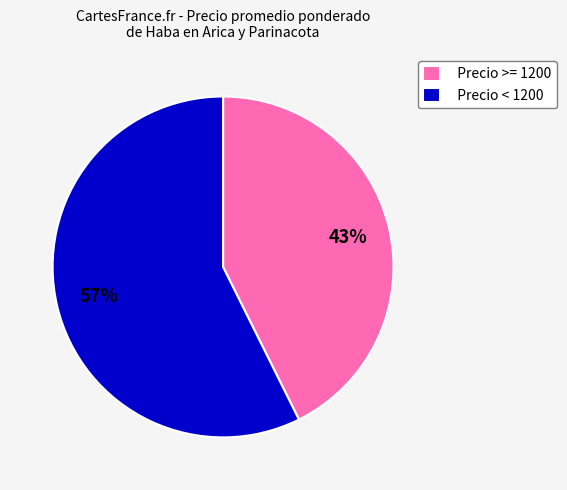

True or false: Precio < 1200 accounts for 57% of the total.

True